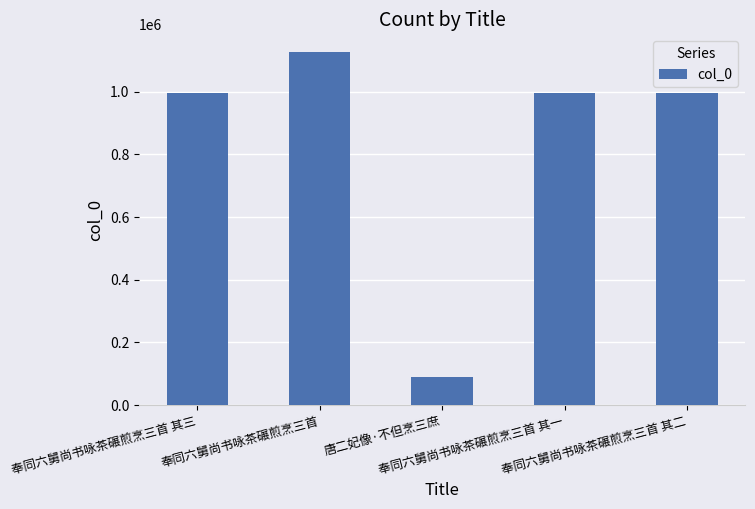

Are the bars grouped side by side (vs. stacked)?

No